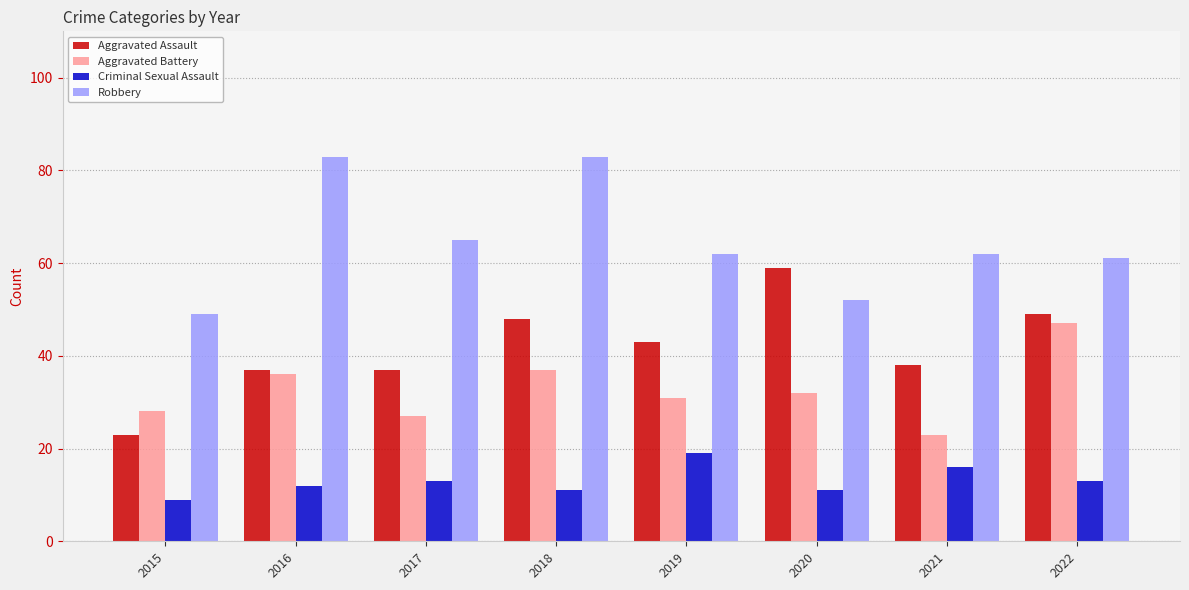

How many bars are there in total?

32